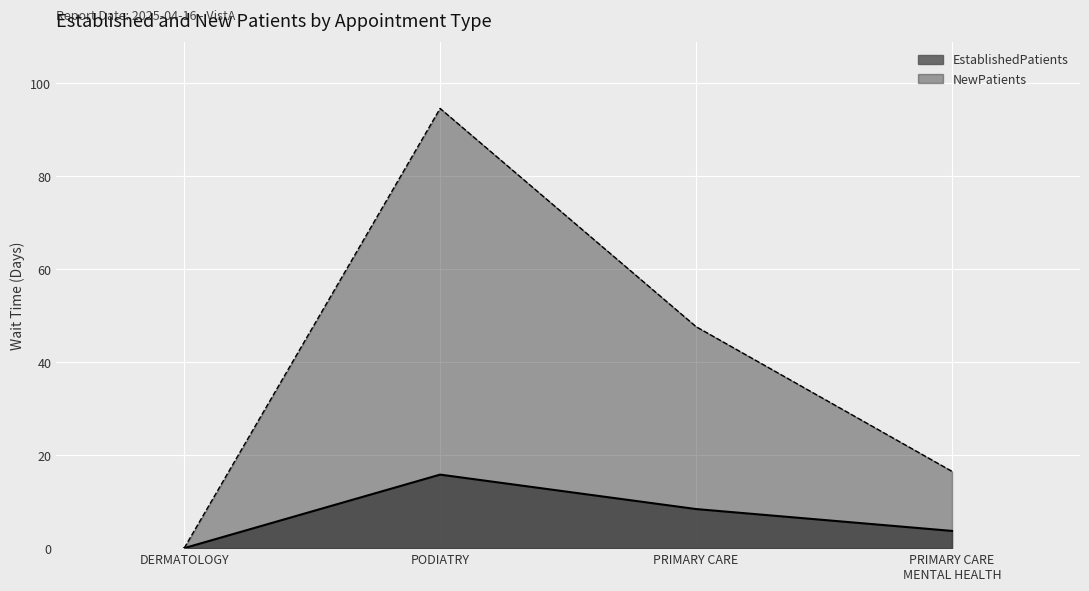

What is the label of the 3rd point from the right?

PODIATRY